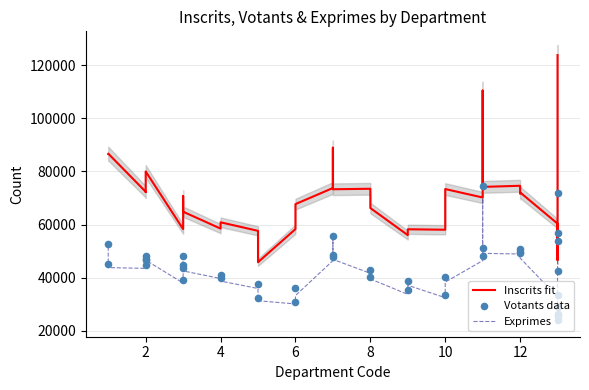

Which series reaches the minimum Y coordinate?

Exprimes